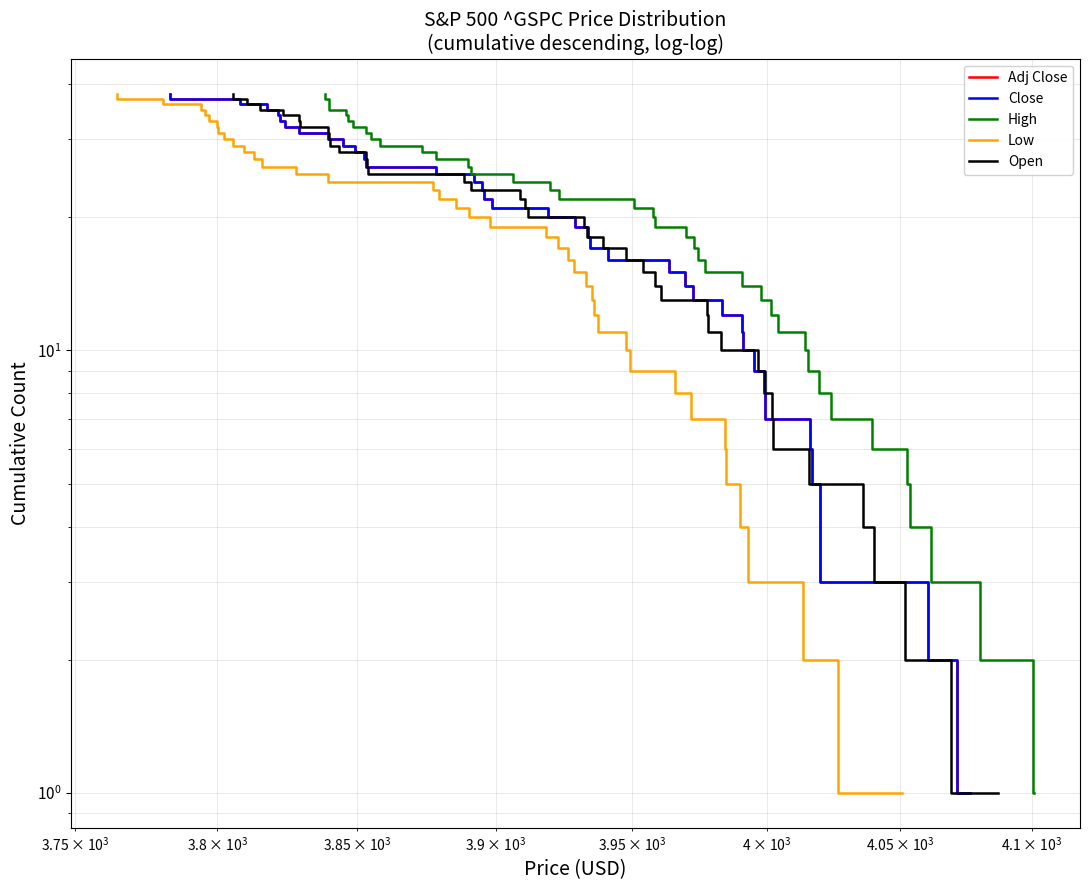

True or false: Open has a value of 5 at 15.

False